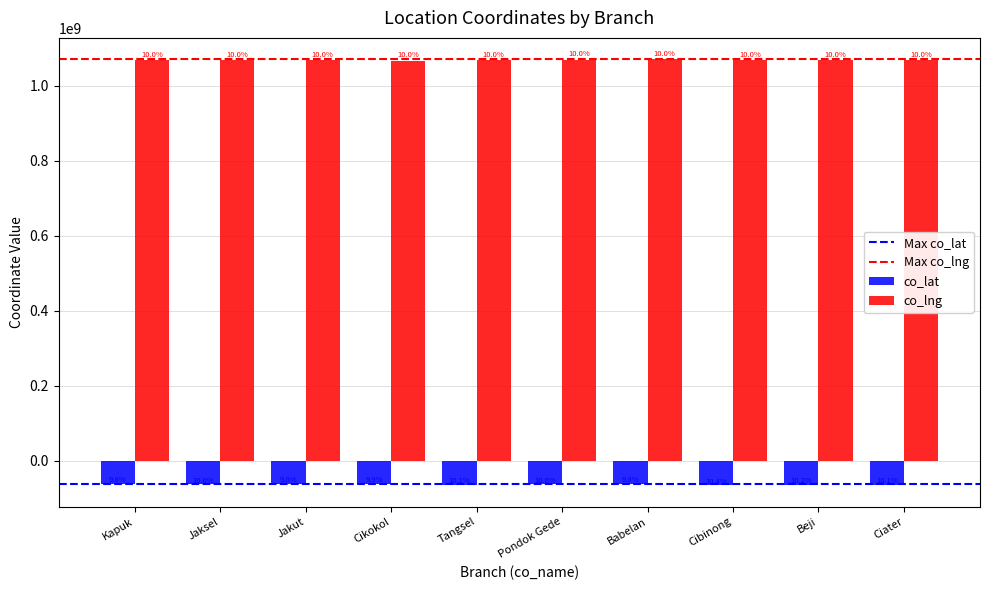

How many bars are there in each group?

2